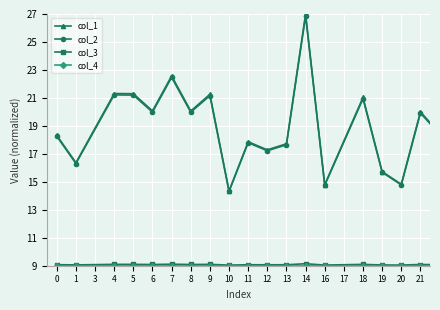

Which series has the largest range (max minus min)?

col_1